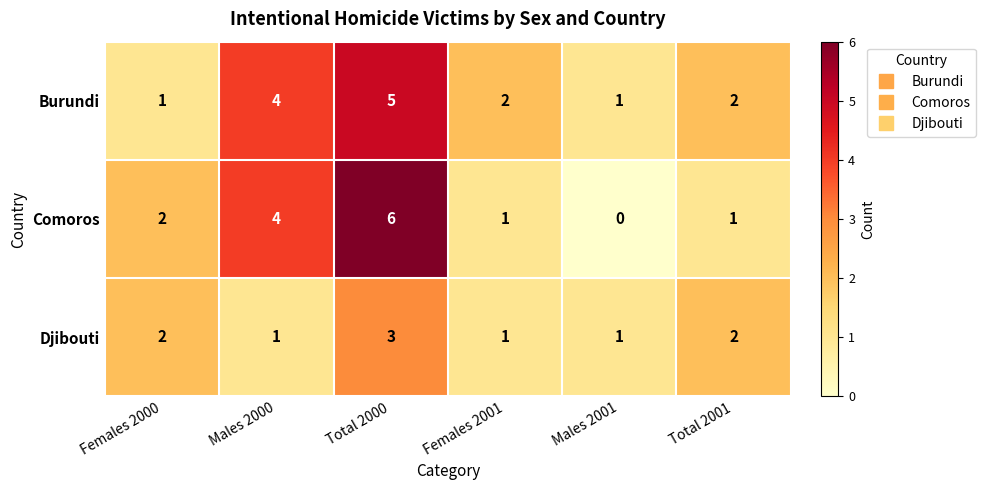

Rank the series by their maximum value, from highest to lowest.

Comoros, Burundi, Djibouti